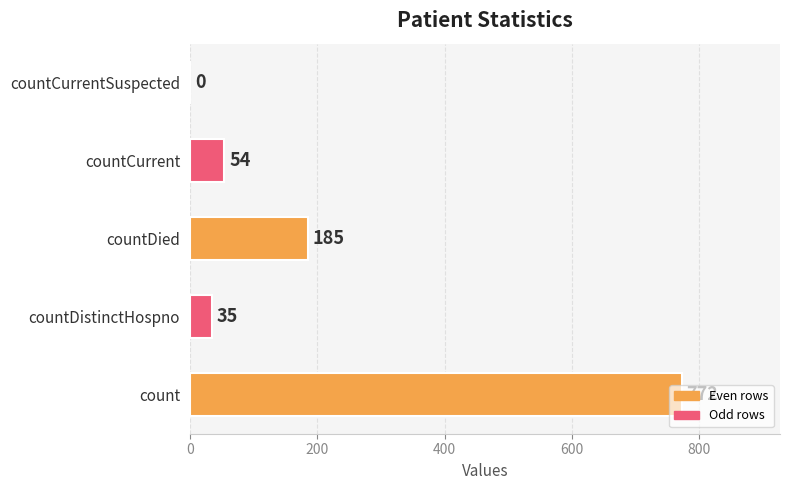

What is the average value?

209